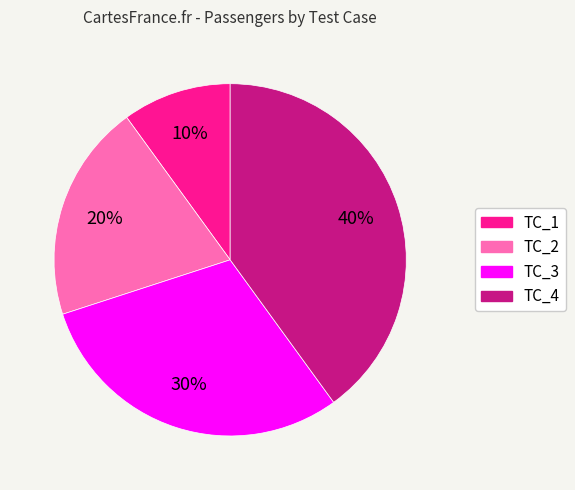

To the nearest percent, what portion does TC_2 represent?

20%